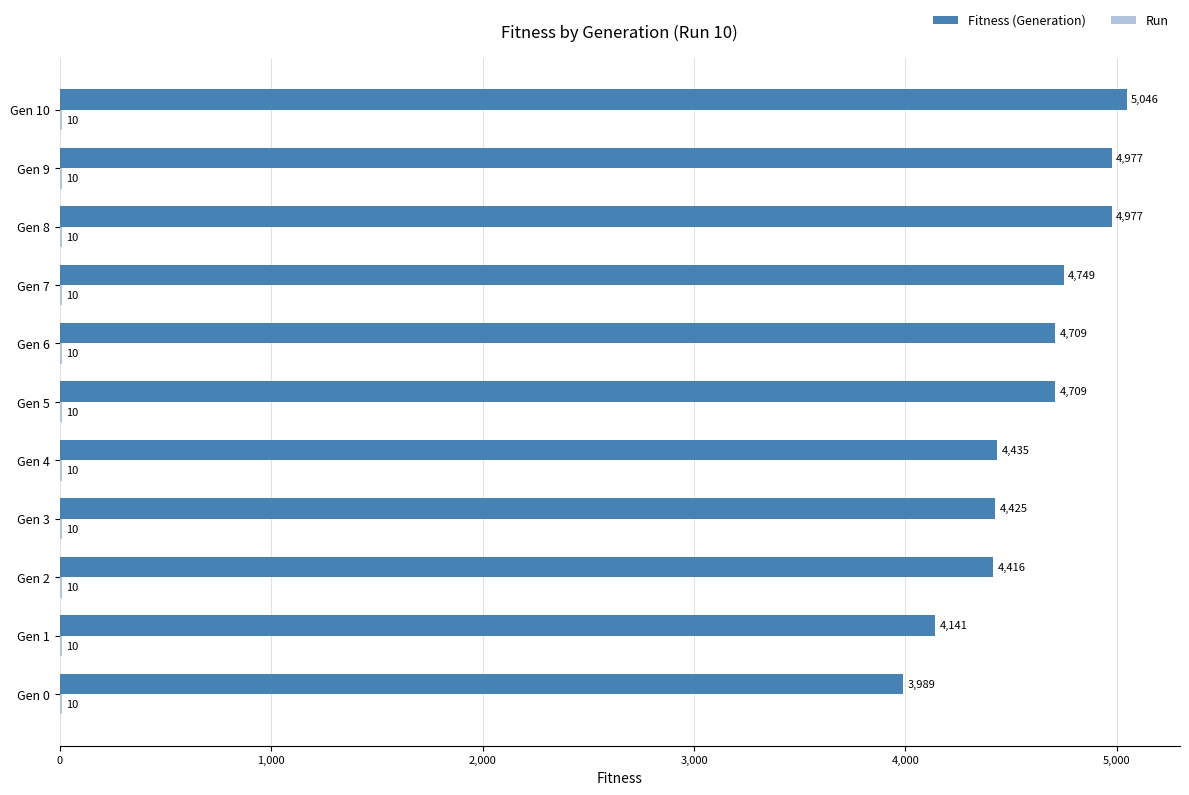

Is it true that Fitness (Generation) equals 2631 at Gen 0?

False